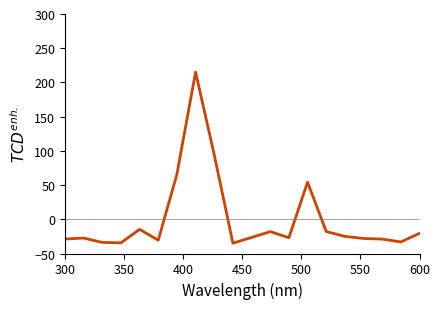

What is the minimum value shown in the chart?

-34.9